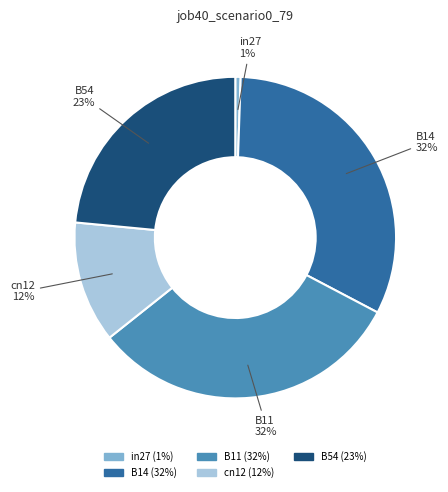

Which slice is the smallest?

in27